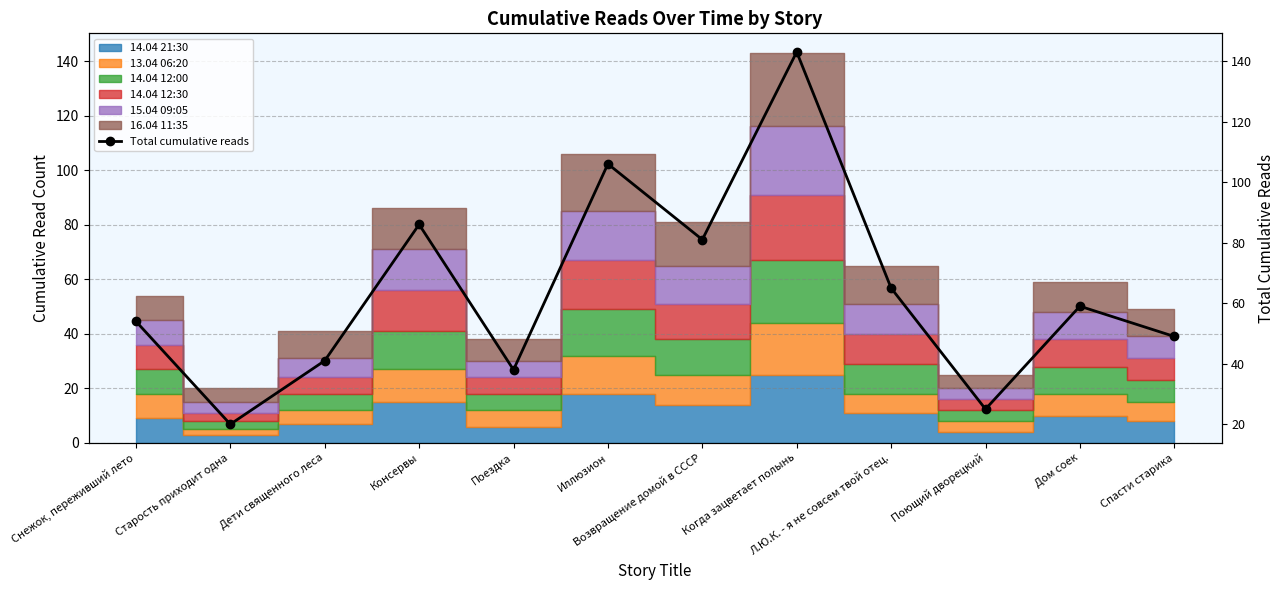

What position from the left is Когда зацветает полынь?

8